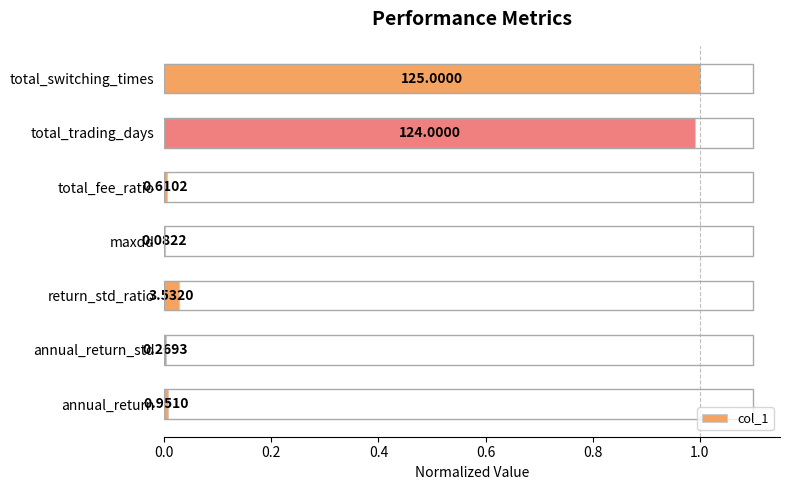

Are the bars horizontal?

Yes